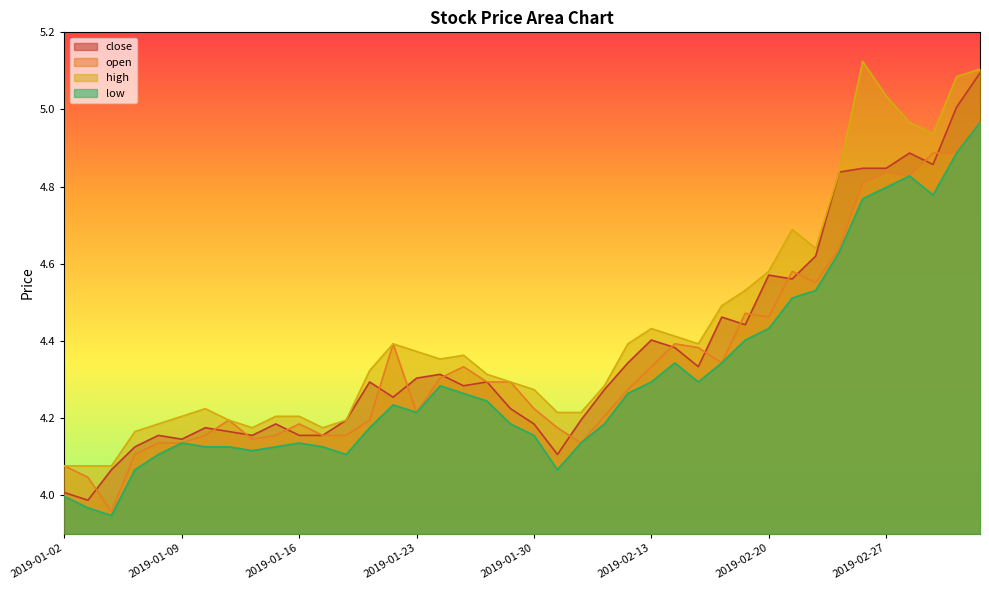

What is the minimum value for high?

4.1